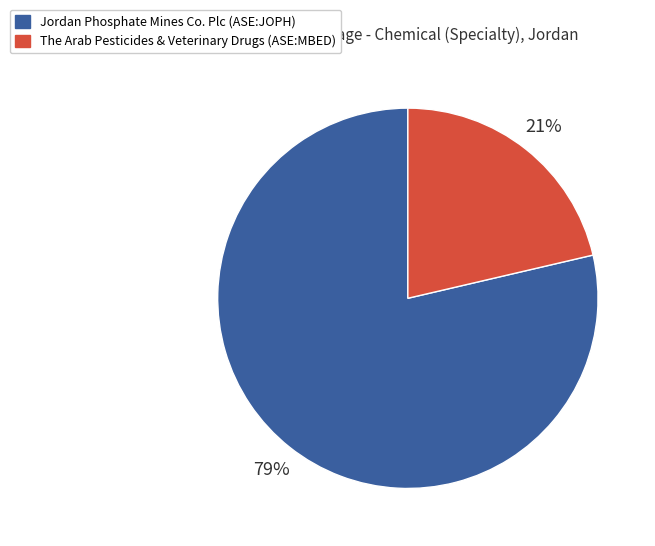

Combined, do Jordan Phosphate Mines Co. Plc (ASE:JOPH) and The Arab Pesticides & Veterinary Drugs (ASE:MBED) account for over 50%?

Yes